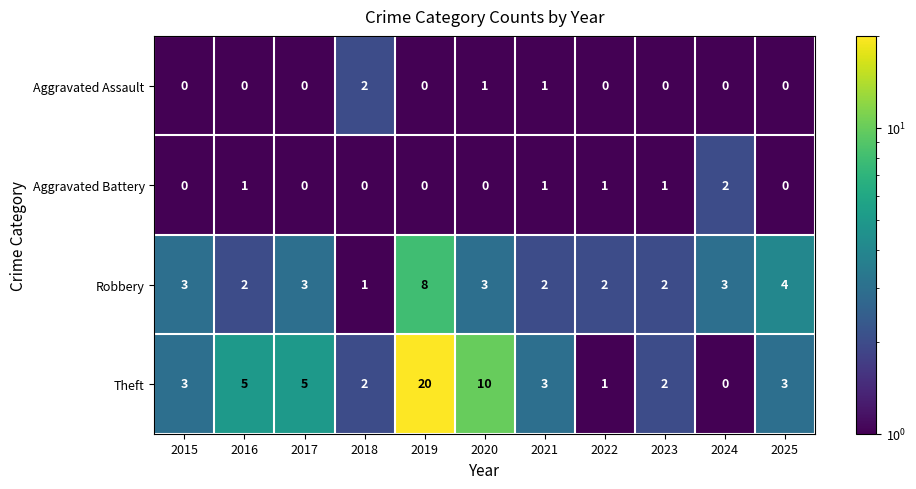

What is the sum of all Robbery values?

33